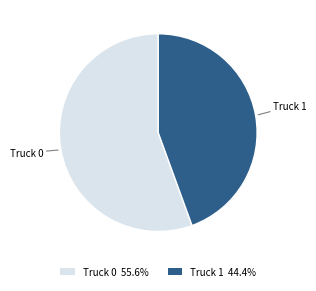

Is the sum of Truck 1 and Truck 0 greater than half?

Yes